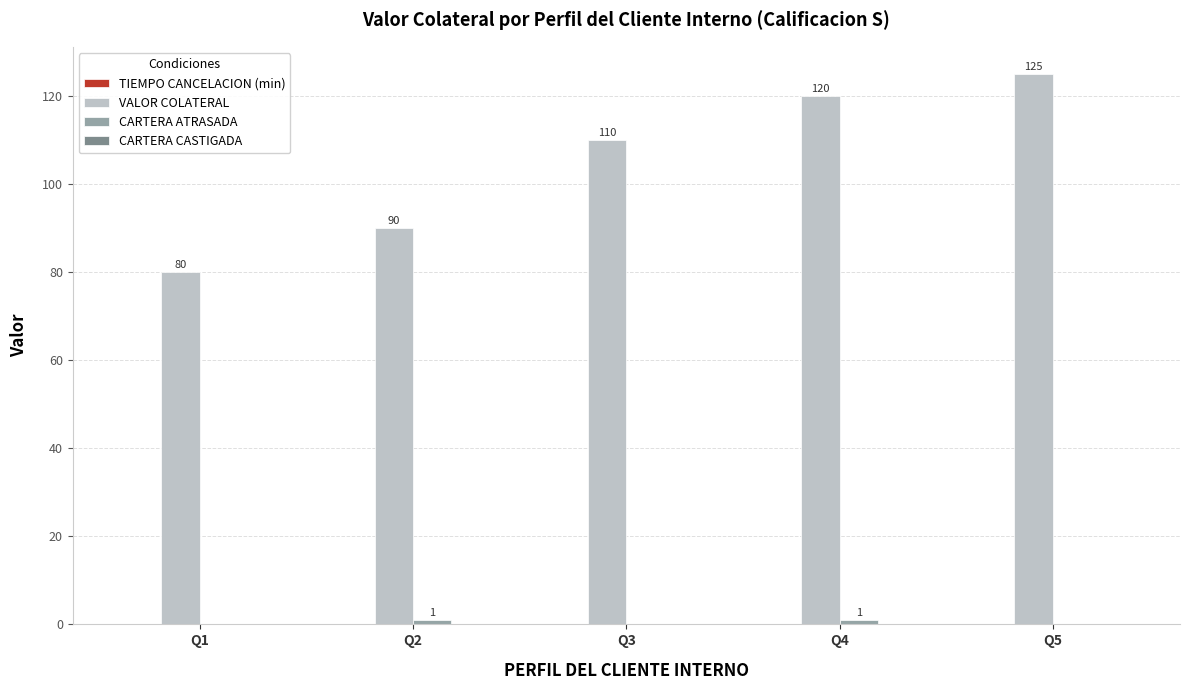

At which label does VALOR COLATERAL reach its peak?

Q5